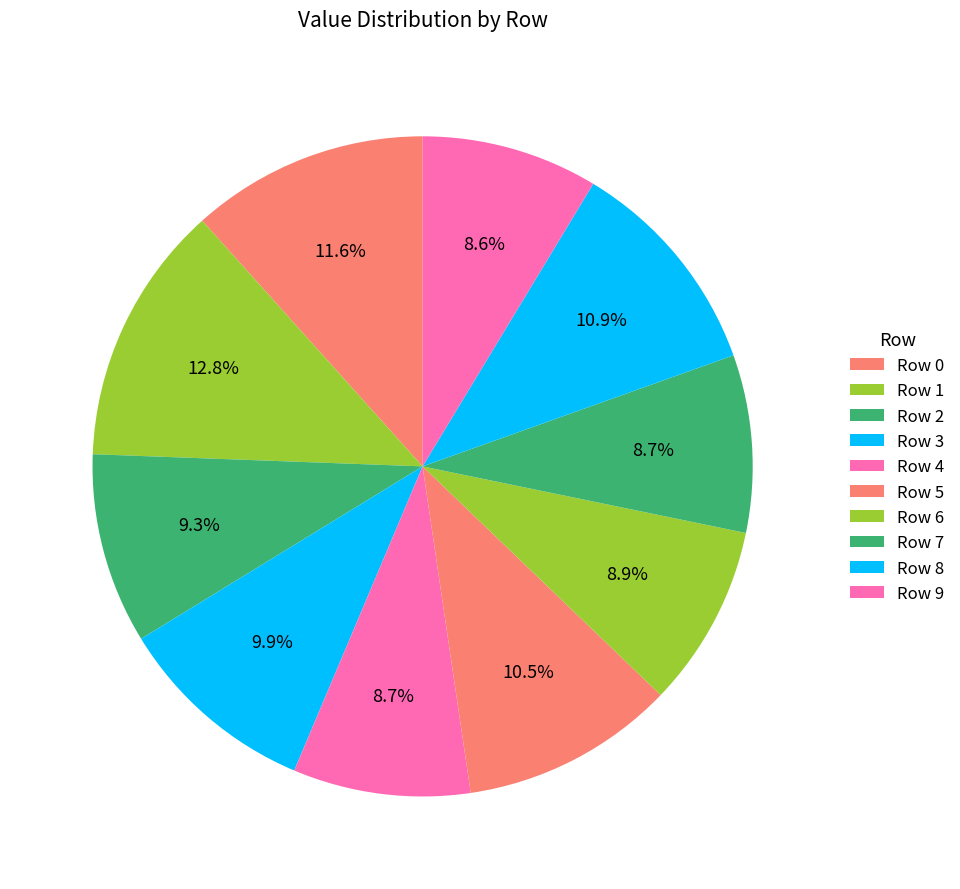

How many segments does this pie chart have?

10